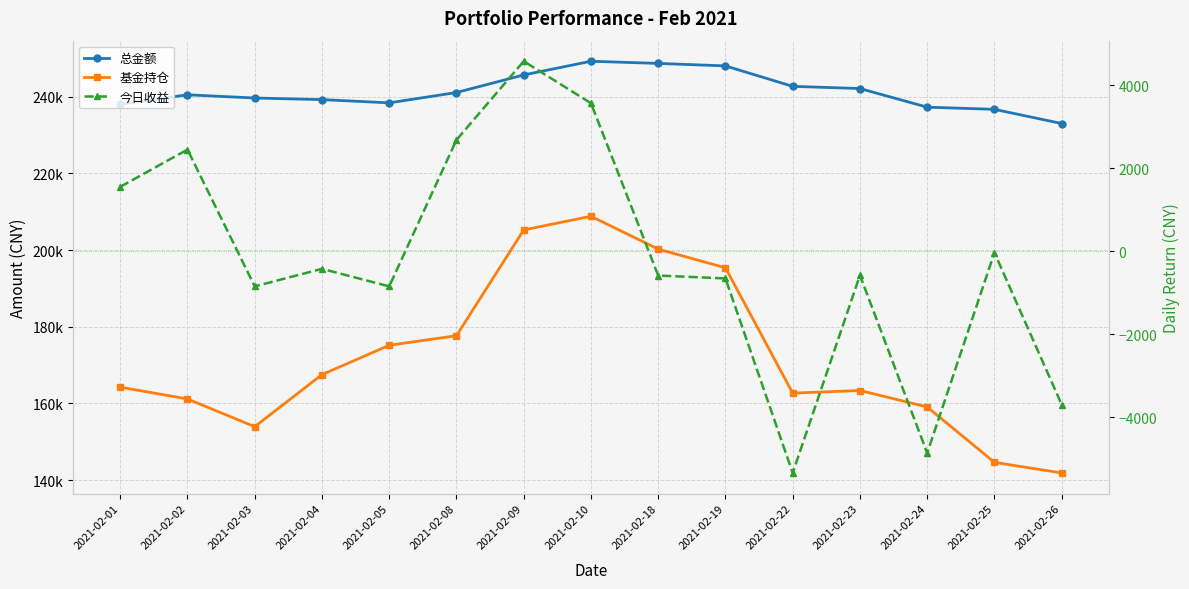

What is the spread (max minus min) of values at 2021-02-05?

239228.7